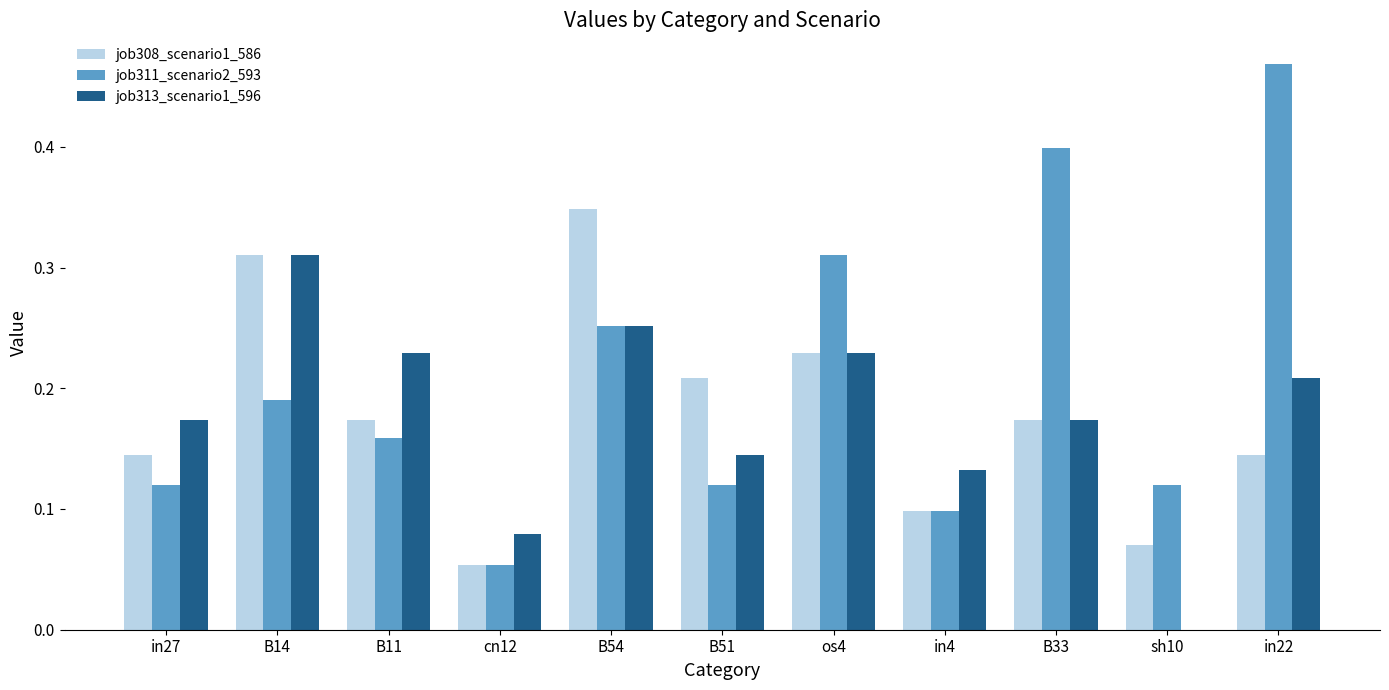

Which series changed the most between B54 and sh10?

job308_scenario1_586